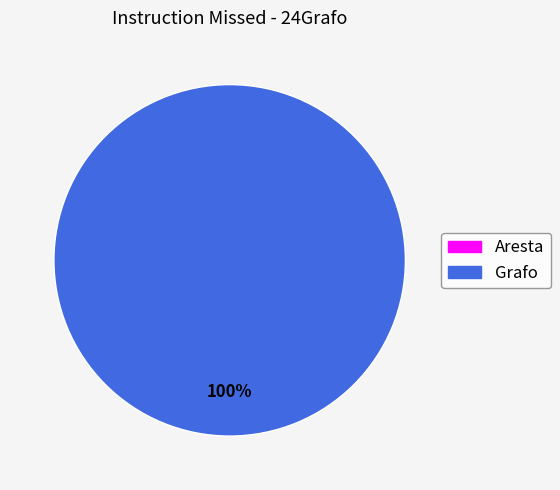

Which category has the biggest portion of the pie?

Grafo